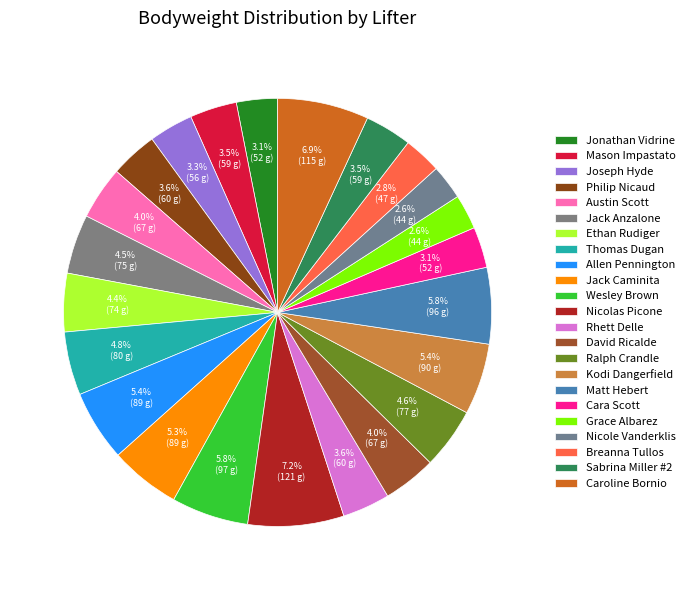

Approximately how many times larger is the value at Austin Scott compared to Jack Caminita?

0.8